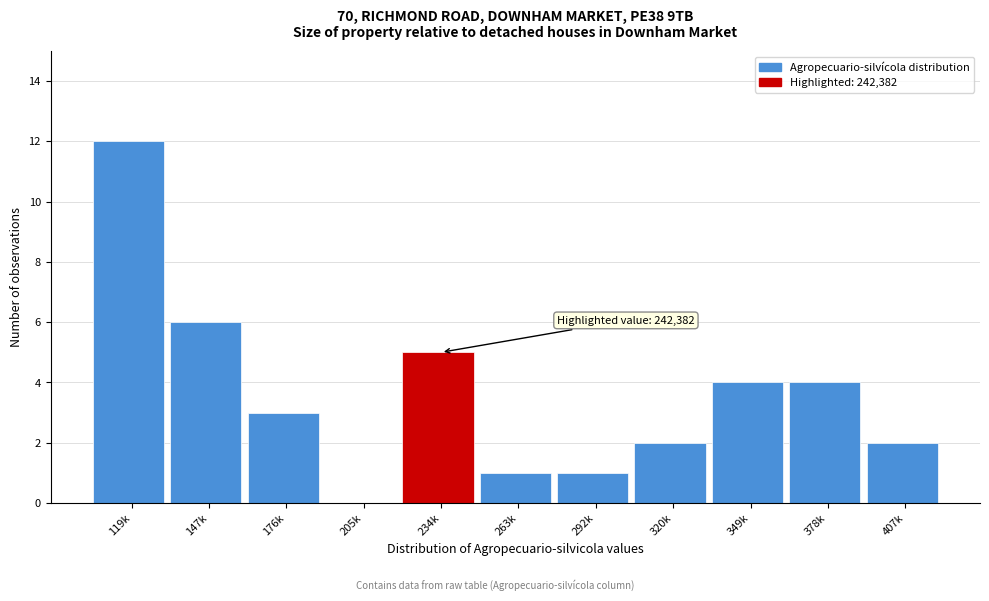

Reading left to right, list all the values displayed in this chart.

119k=12	147k=6	176k=3	205k=0	234k=5	263k=1	292k=1	320k=2	349k=4	378k=4	407k=2